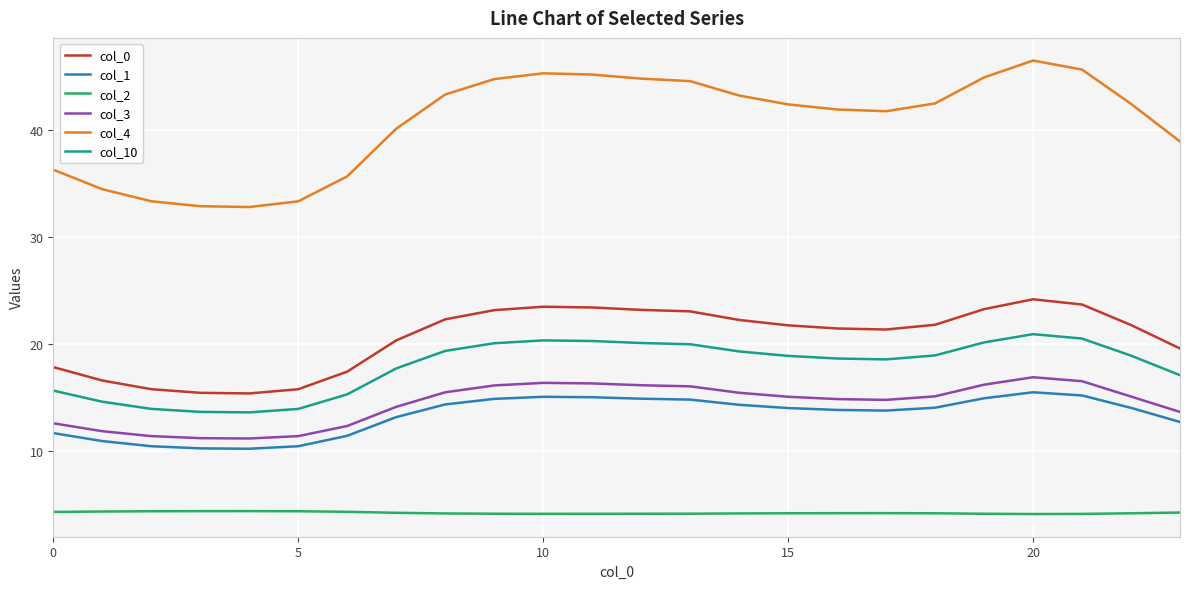

List the series in order of their peak value, highest first.

col_4, col_0, col_10, col_3, col_1, col_2